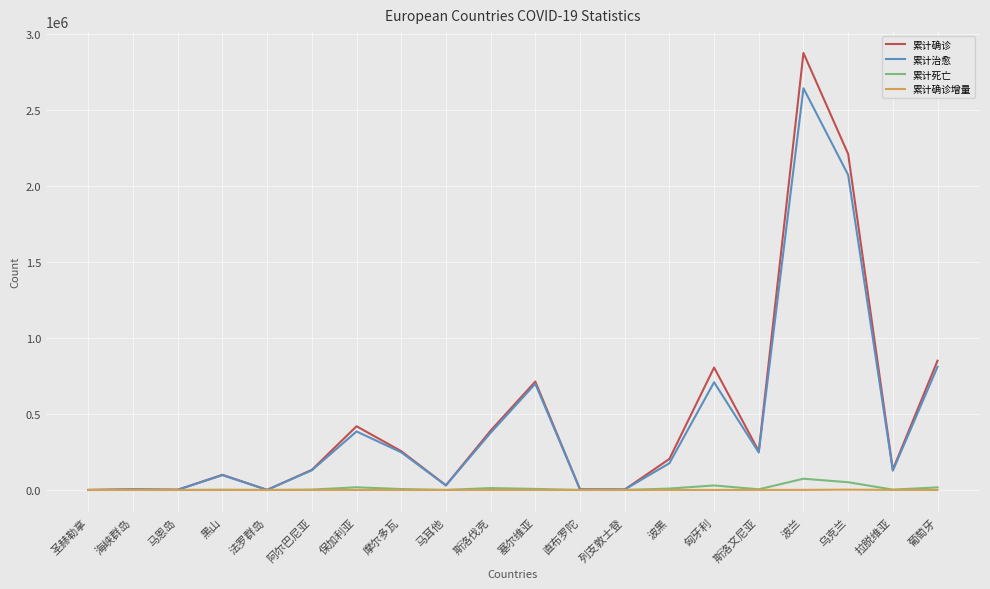

How many lines are shown in the chart?

4